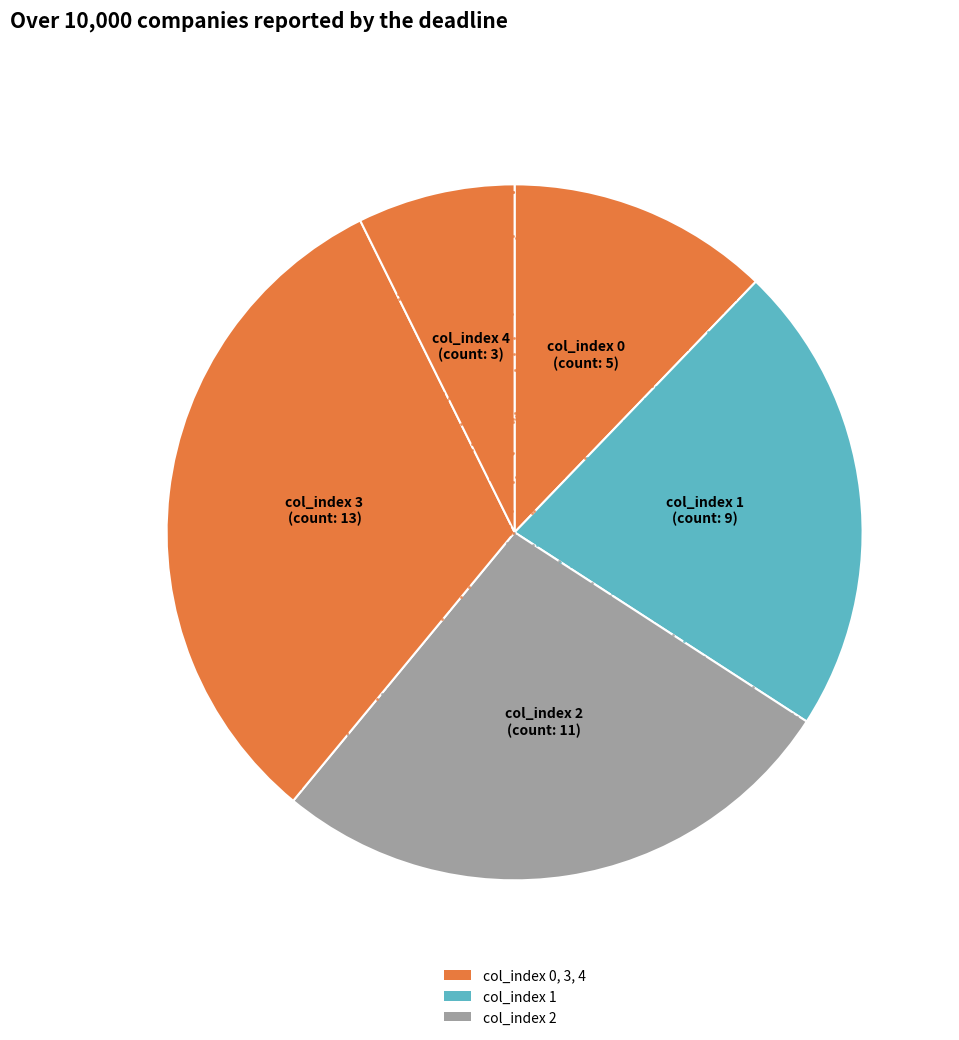

Which slice is the smallest?

col_index 4